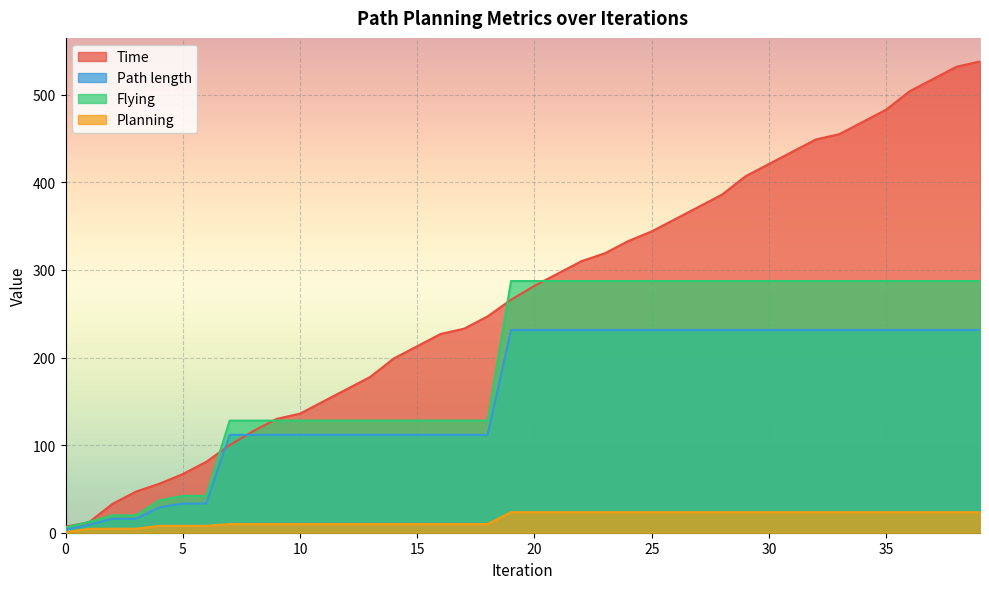

True or false: Flying has more than 2 points higher than both neighbors.

False